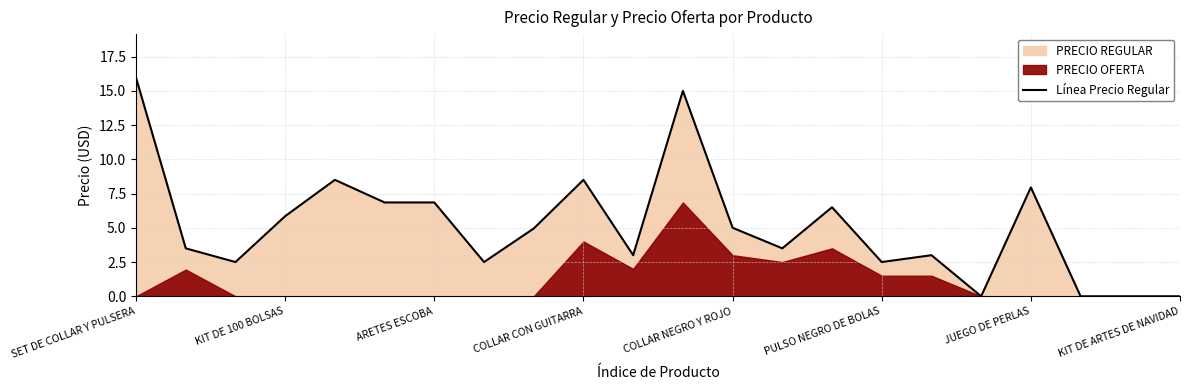

Where does the Línea Precio Regular series first go above 4?

SET DE COLLAR Y PULSERA